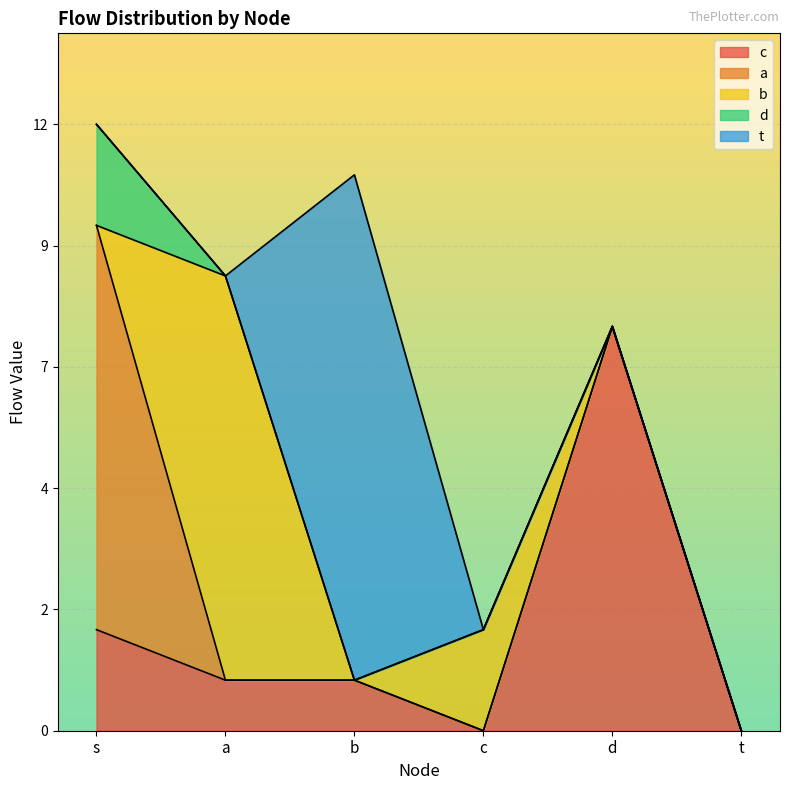

What are all the series names shown in the legend?

c, a, b, d, t